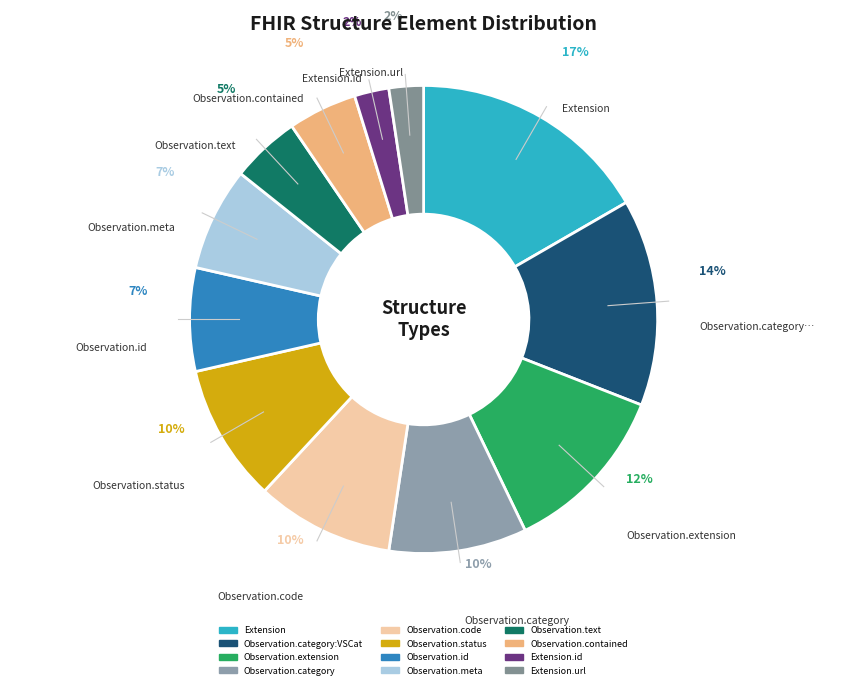

Which category has the smallest portion of the pie?

Extension.id